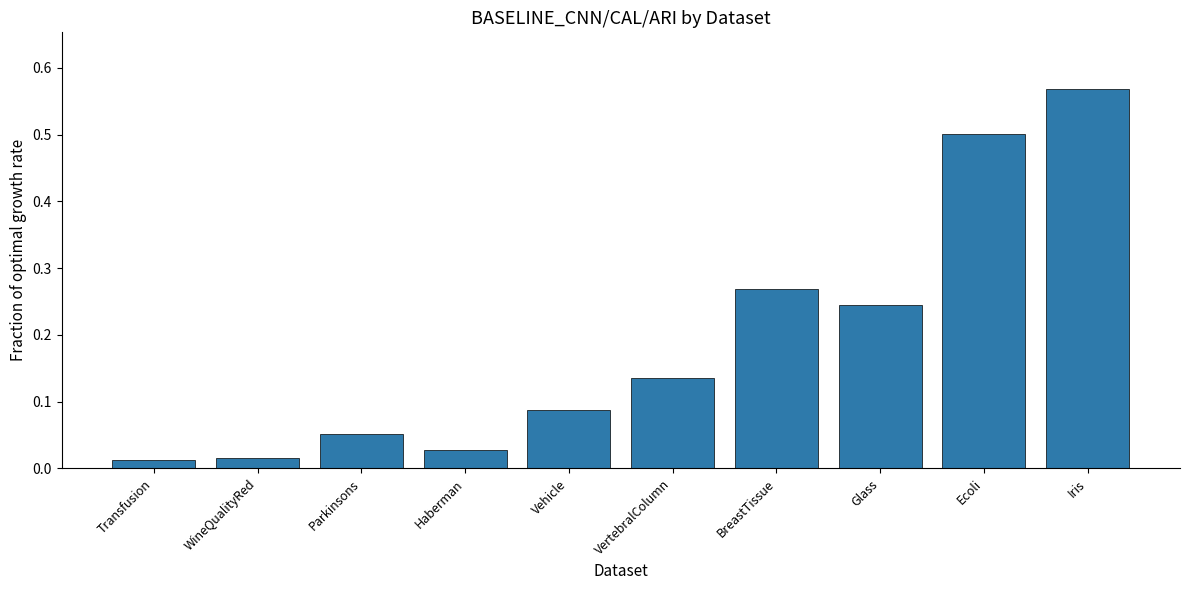

Is it true that the value at Ecoli is 0.5?

True